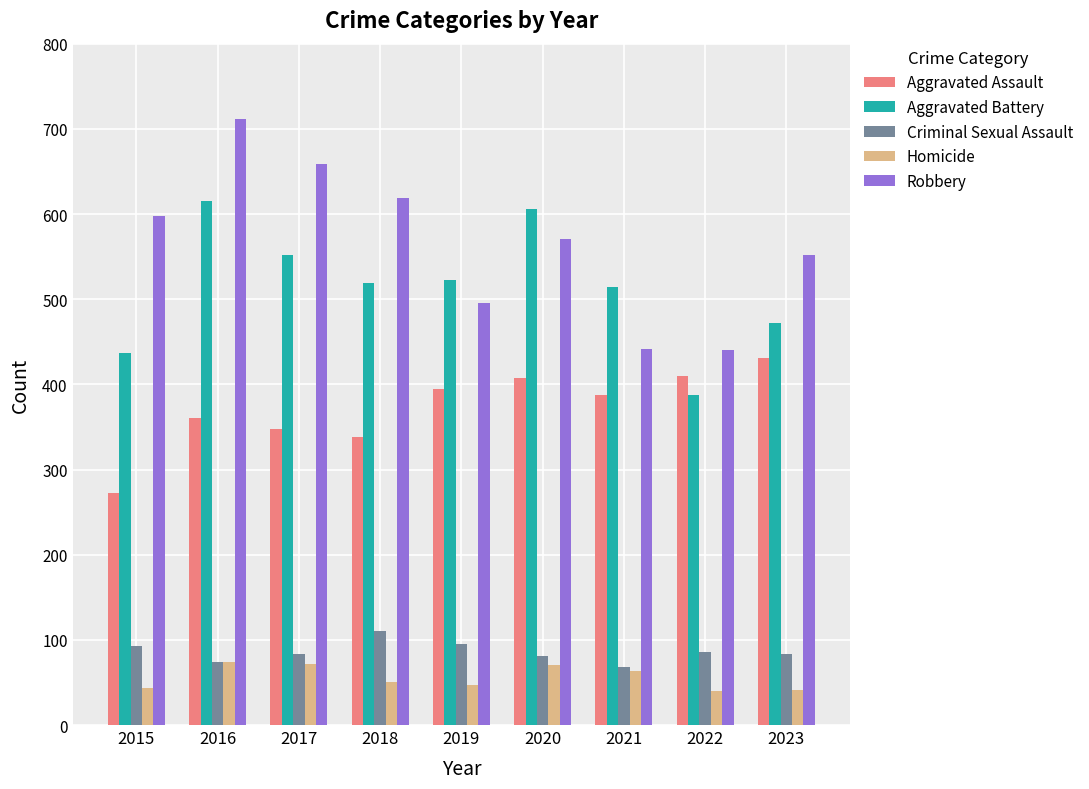

What is the highest value of the Aggravated Assault series?

431